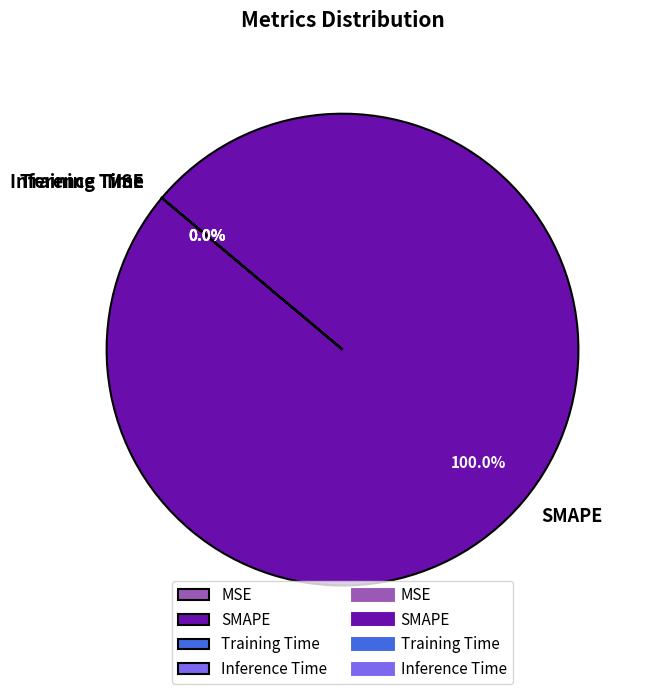

How many segments does this pie chart have?

4